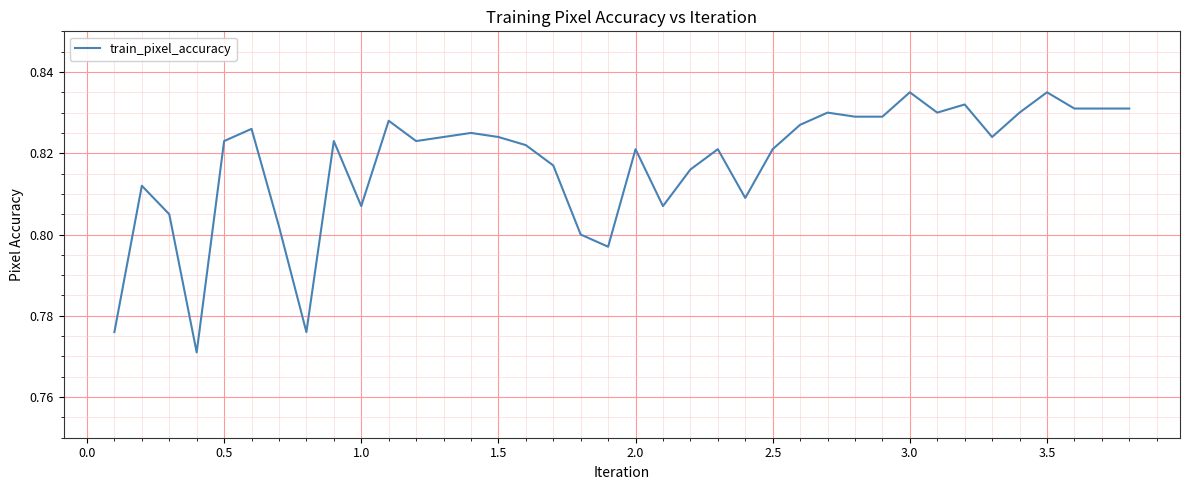

How many lines are shown in the chart?

1